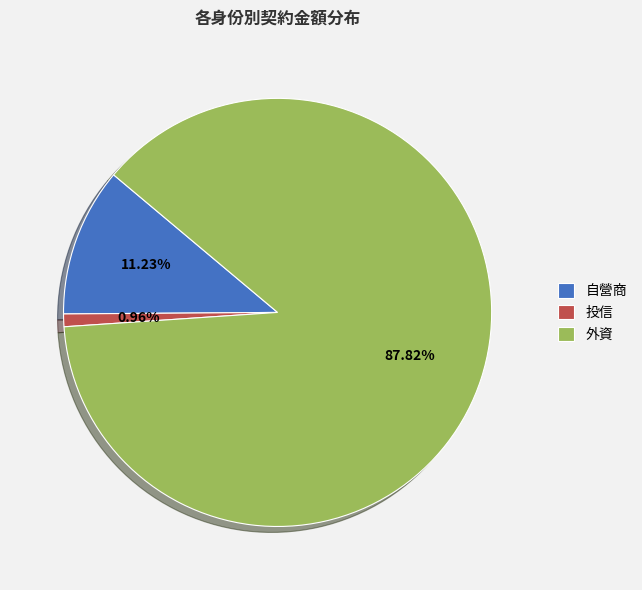

Does any single category account for the majority?

Yes